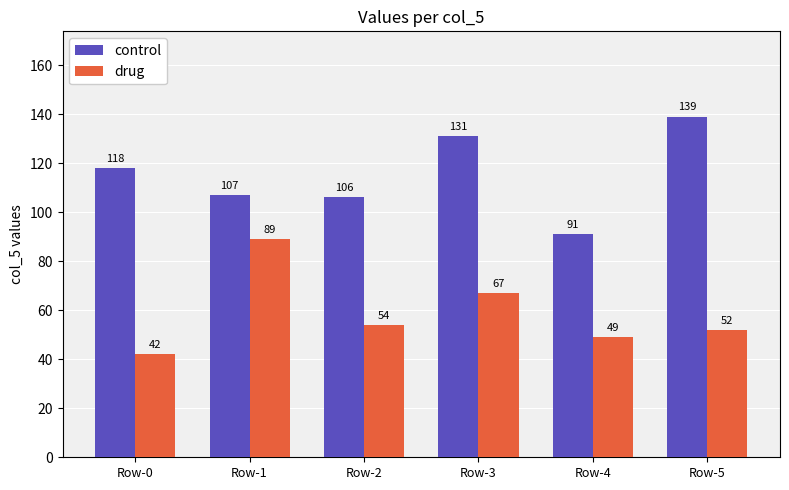

Which series has the largest total across all categories?

control